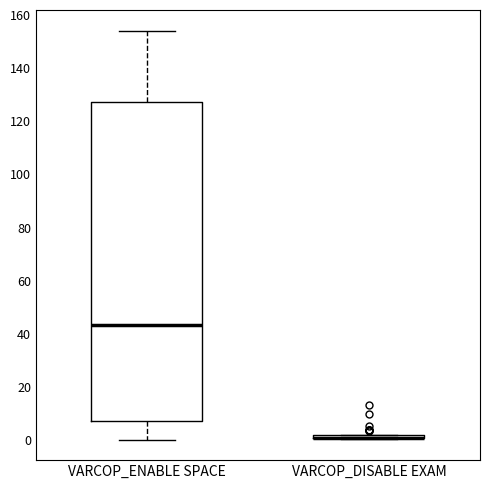

Reading left to right, read every box against the y-axis: the position of its median line, the range the box covers, and the ends of its whiskers. The values are not printed on the chart, so give them approximately, as read against the axis.

VARCOP_ENABLE SPACE: median 44, box 8 to 128, whiskers 0 to 154
VARCOP_DISABLE EXAM: box collapsed to a line at 0, whiskers 0 to 2